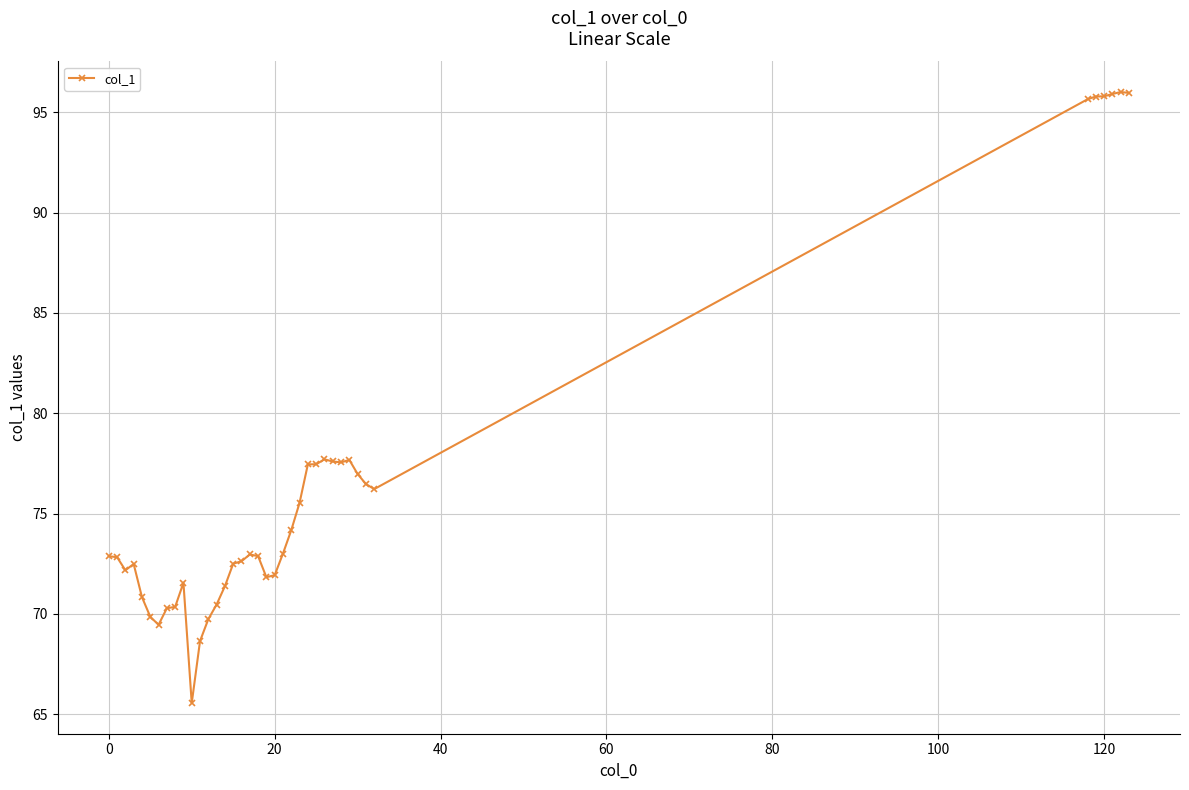

What is the difference between the maximum and minimum values?

30.5